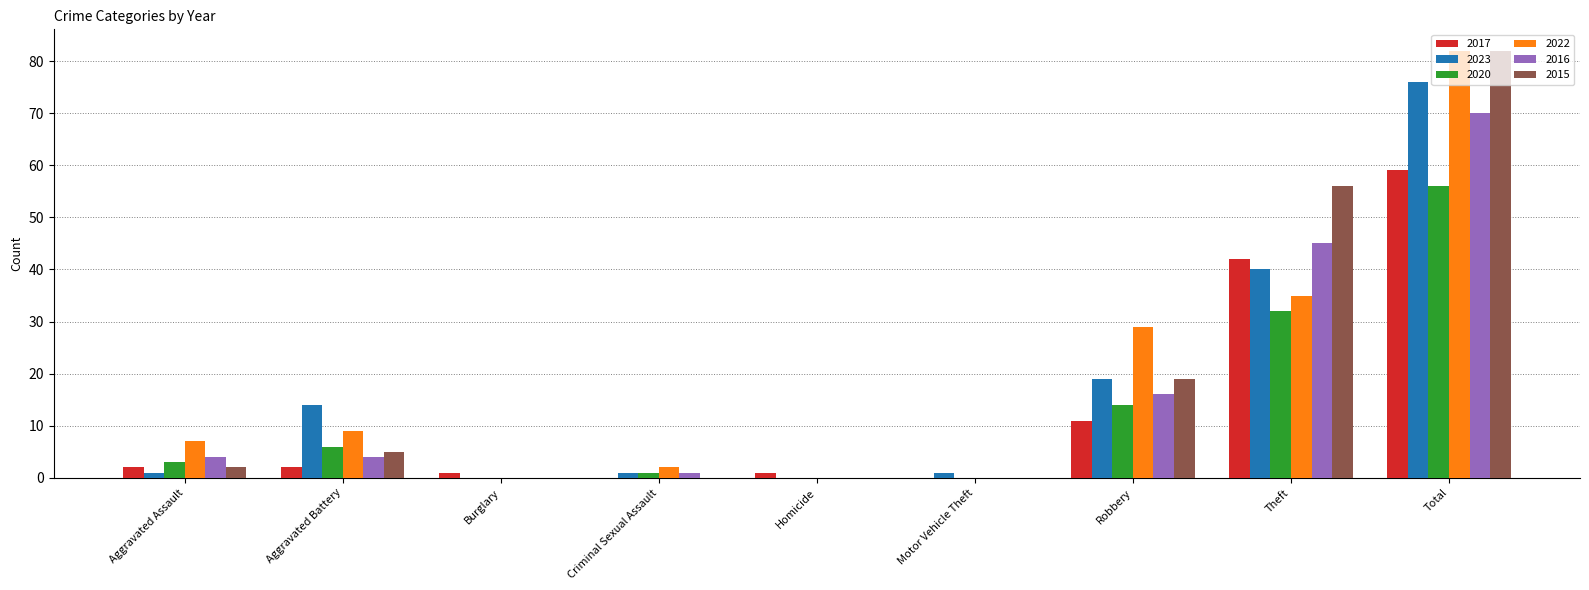

Reading left to right, what are all the values shown in this chart?

2017: 2	2	1	0	1	0	11	42	59
2023: 1	14	0	1	0	1	19	40	76
2020: 3	6	0	1	0	0	14	32	56
2022: 7	9	0	2	0	0	29	35	82
2016: 4	4	0	1	0	0	16	45	70
2015: 2	5	0	0	0	0	19	56	82